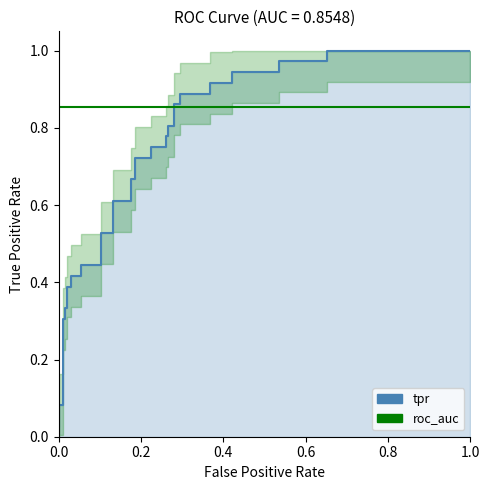

True or false: roc_auc and tpr cross at least once.

True